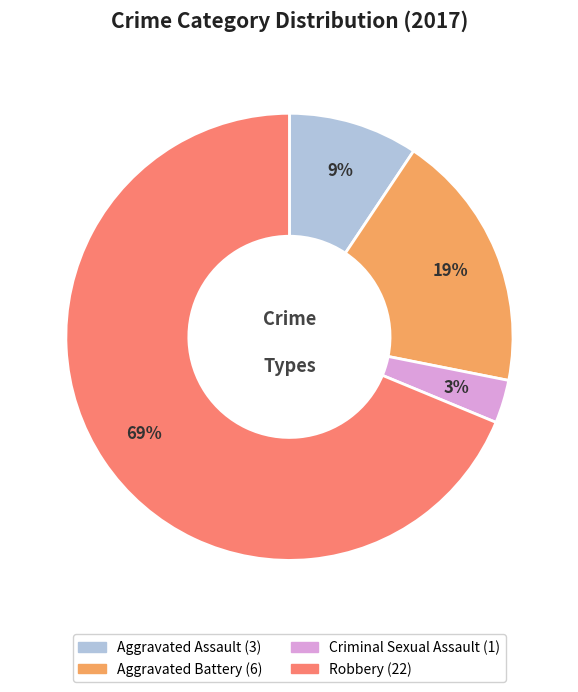

Does any single category account for the majority?

Yes